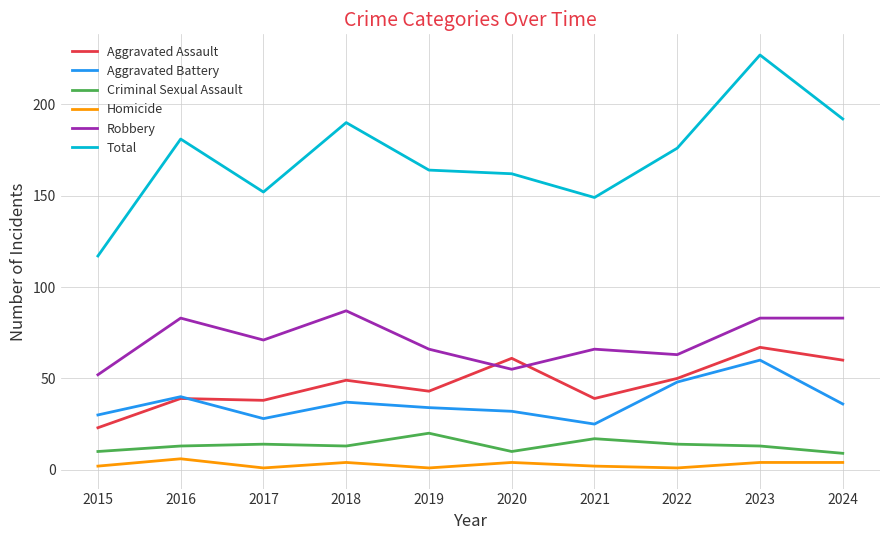

What is the spread (max minus min) of values at 2024?

188